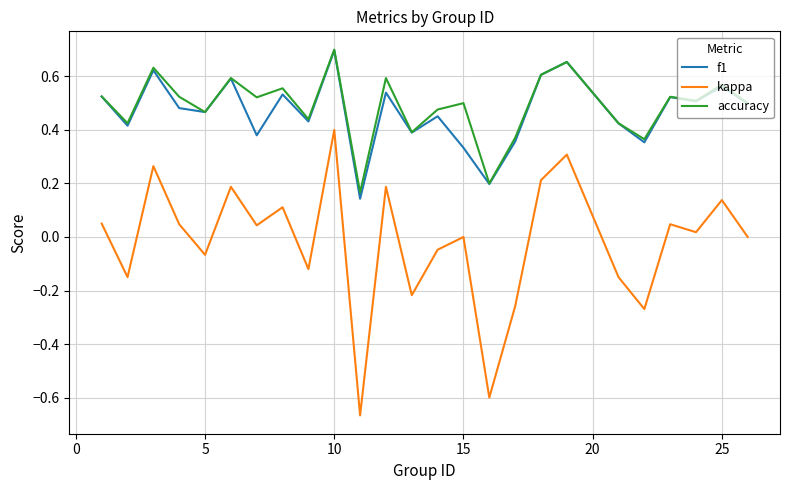

How many lines are shown in the chart?

3